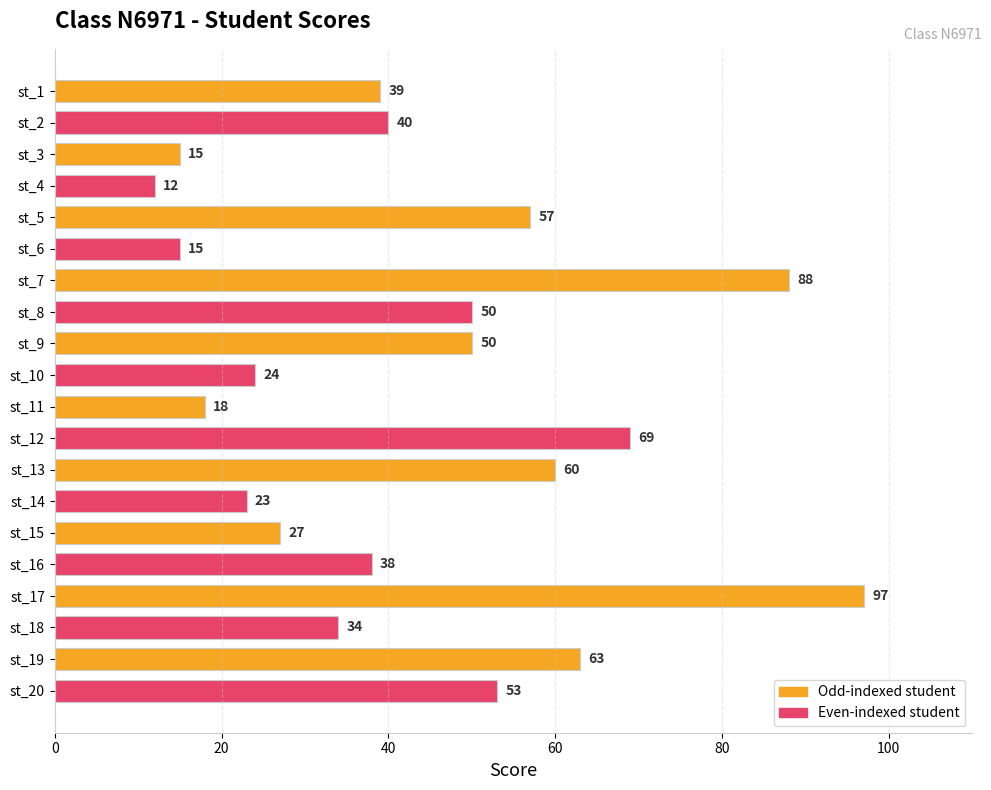

Which category has the lowest value across all series?

st_4